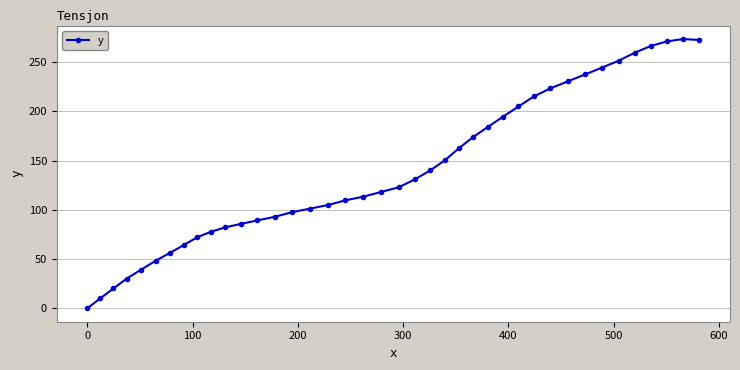

What is the greatest value displayed?

273.4